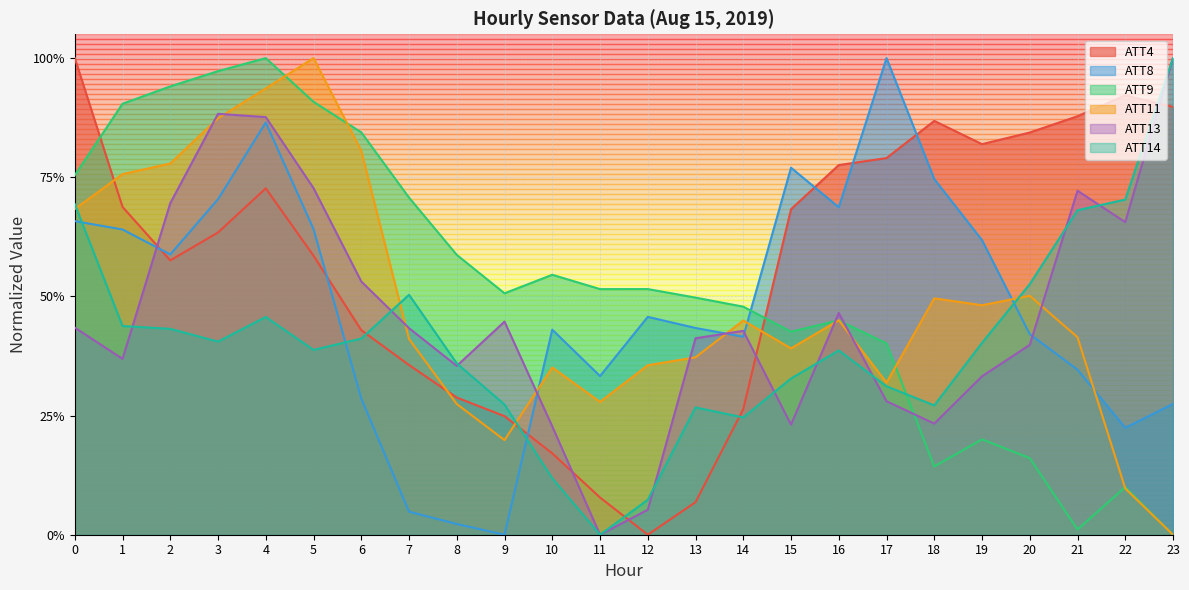

What is the difference between the maximum and minimum values in the ATT9 series?

1.0